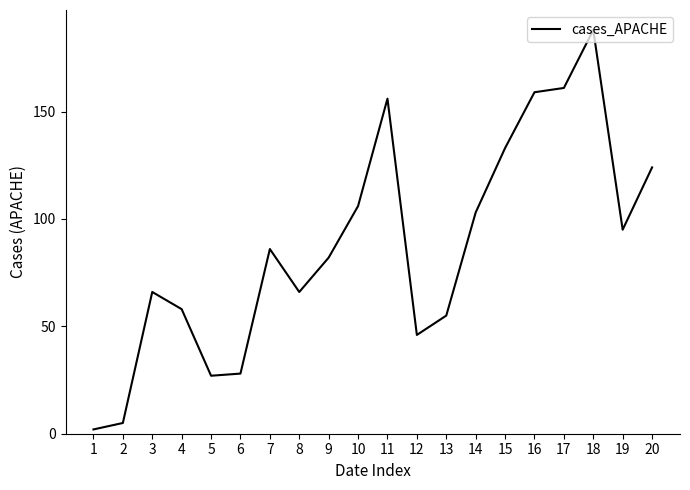

How many values are below 86?

10